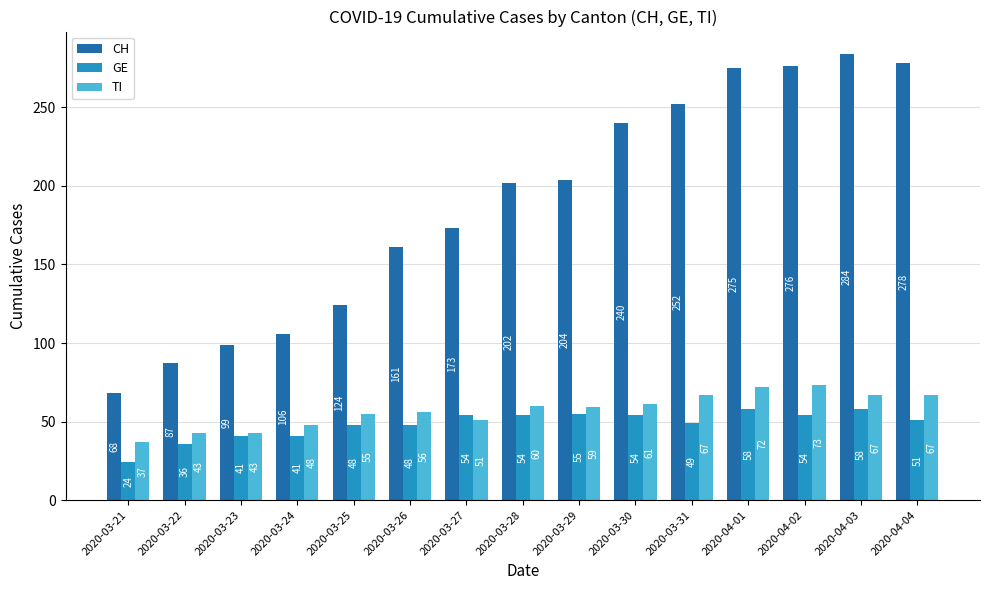

Rank the series at 2020-03-21 from highest to lowest value.

CH, TI, GE